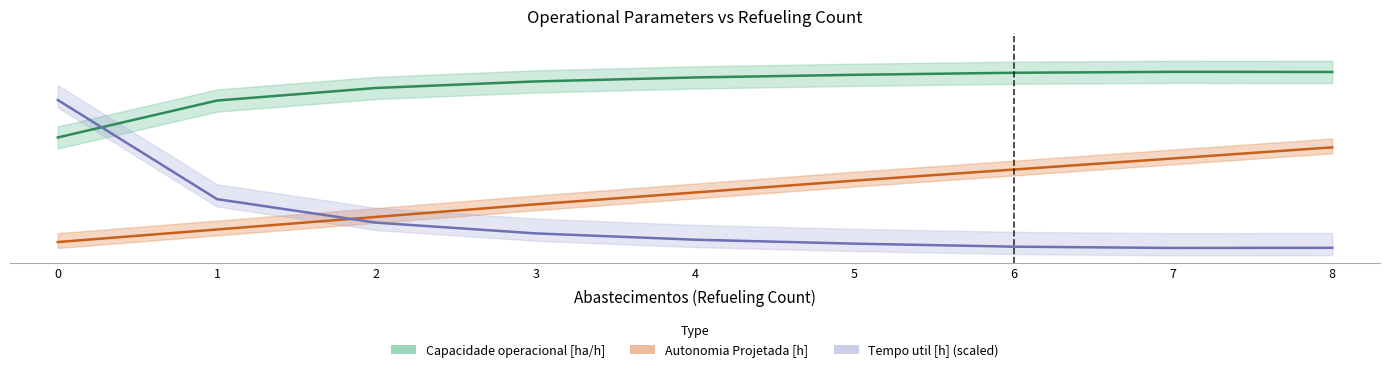

What is the value of the Autonomia Projetada [h] point at the 9th from the left?

1.5